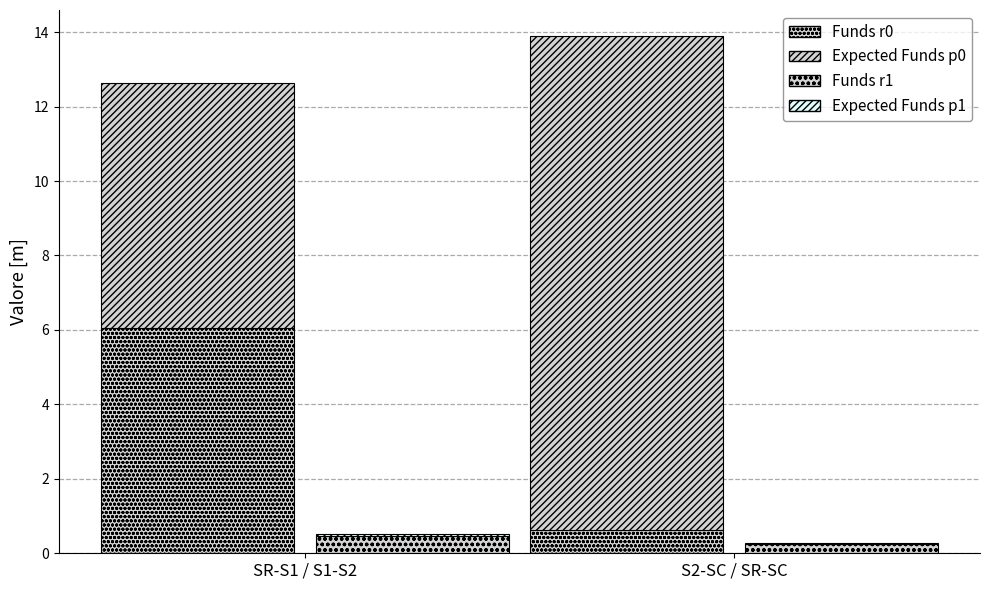

List the labels in order of Expected Funds p0 value, largest first.

S2-SC / SR-SC, SR-S1 / S1-S2